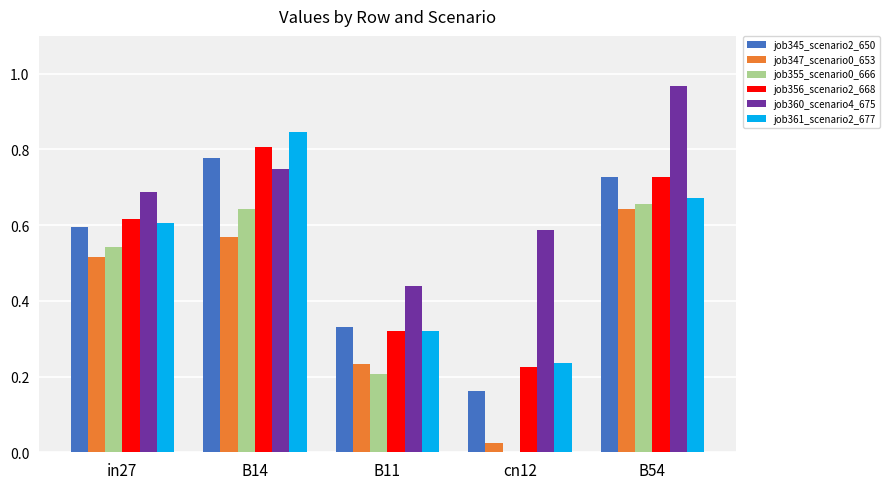

Which series changed the most between B11 and B54?

job360_scenario4_675